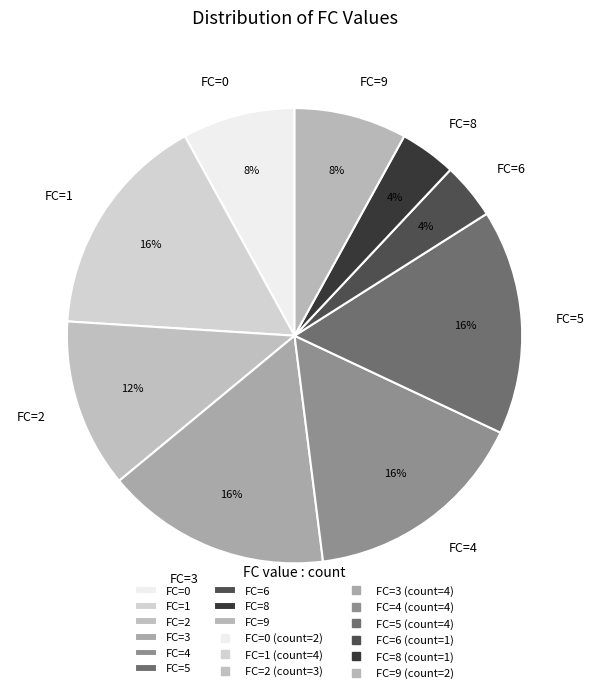

The FC=0 slice represents 8% of the pie. True or false?

True